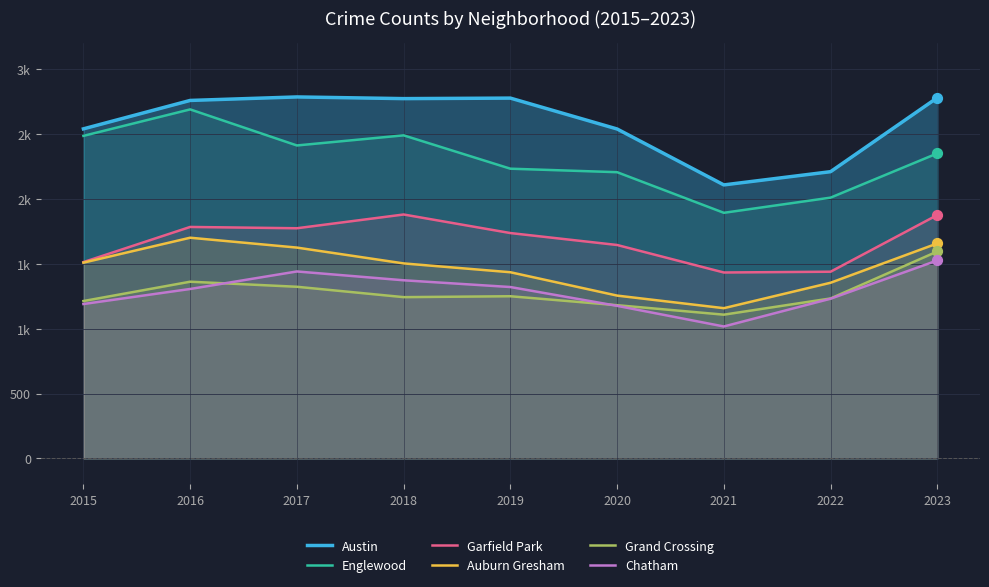

At how many categories does at least one series exceed 1661?

9